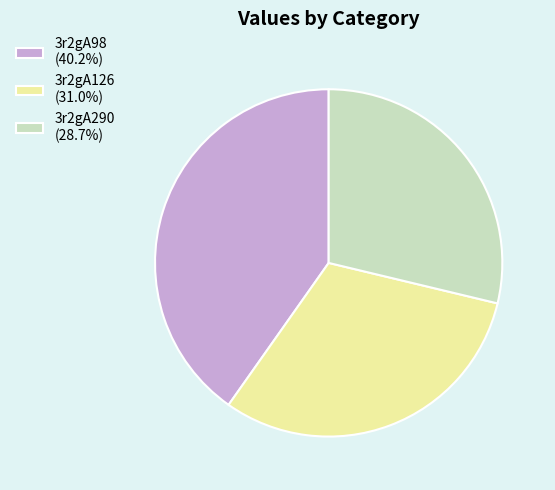

The 3r2gA290 slice represents 22% of the pie. True or false?

False